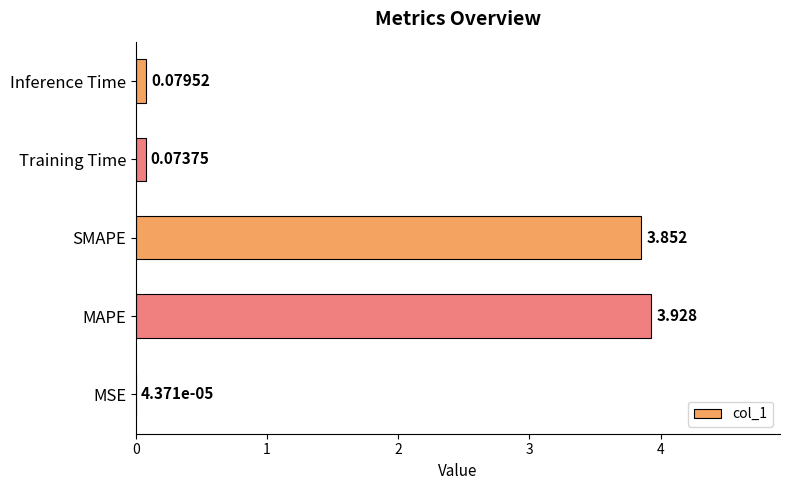

Are the bars horizontal?

Yes